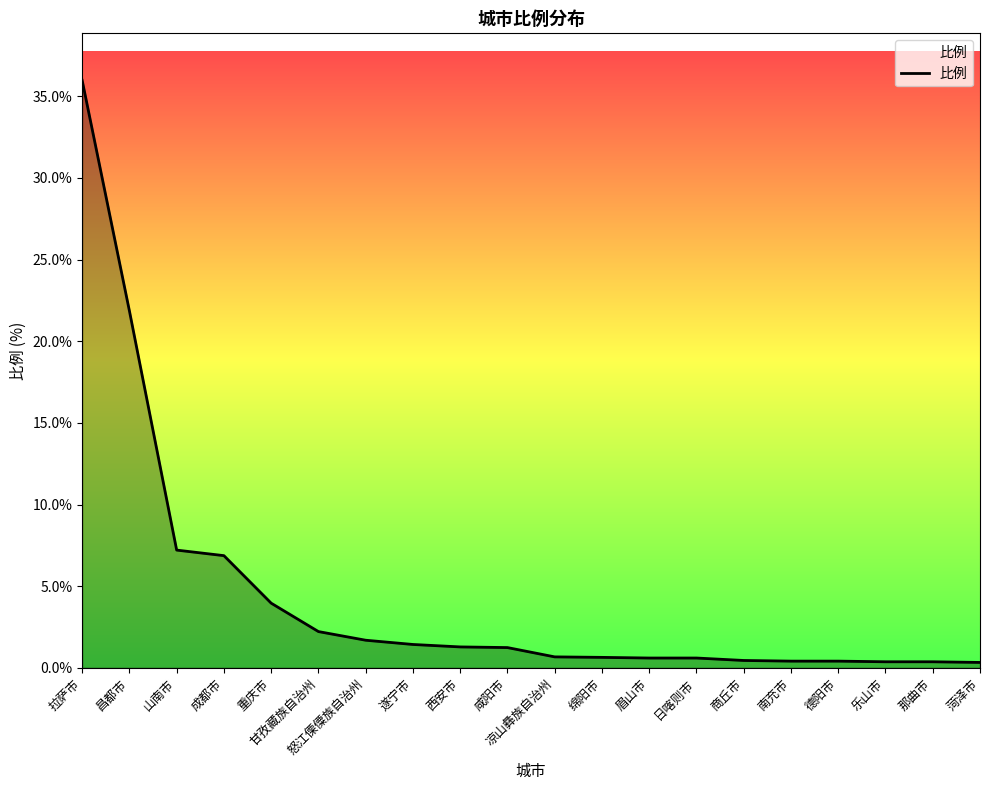

What is the greatest value displayed?

36.0